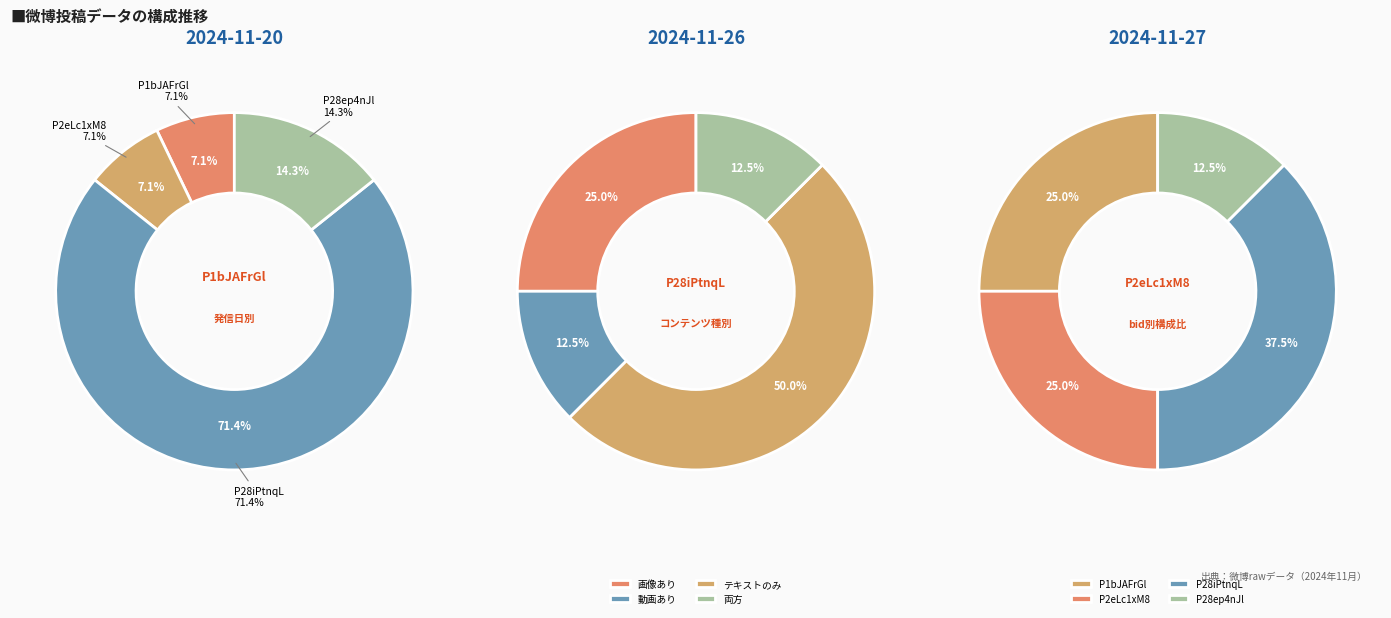

Which slice is the largest?

P28iPtnqL